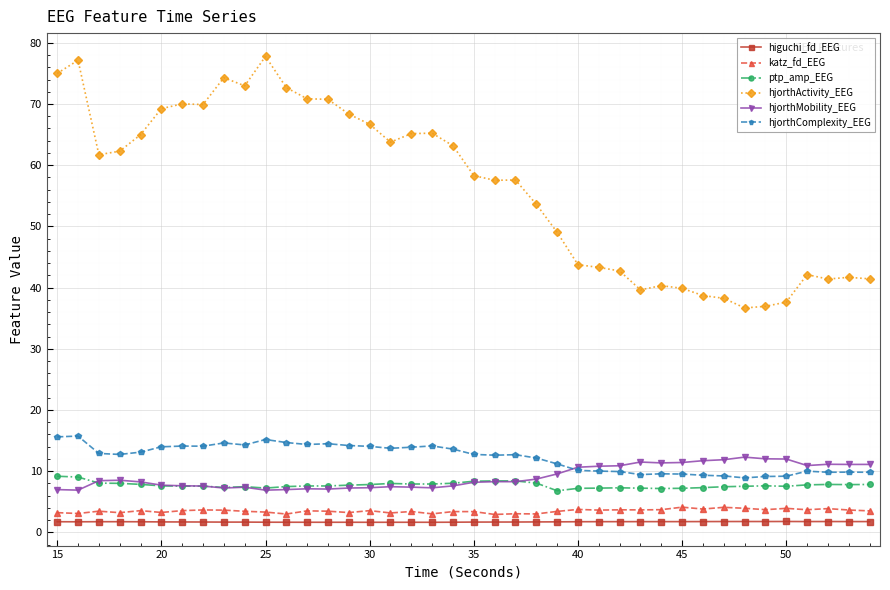

Which series has the largest total across all categories?

hjorthActivity_EEG